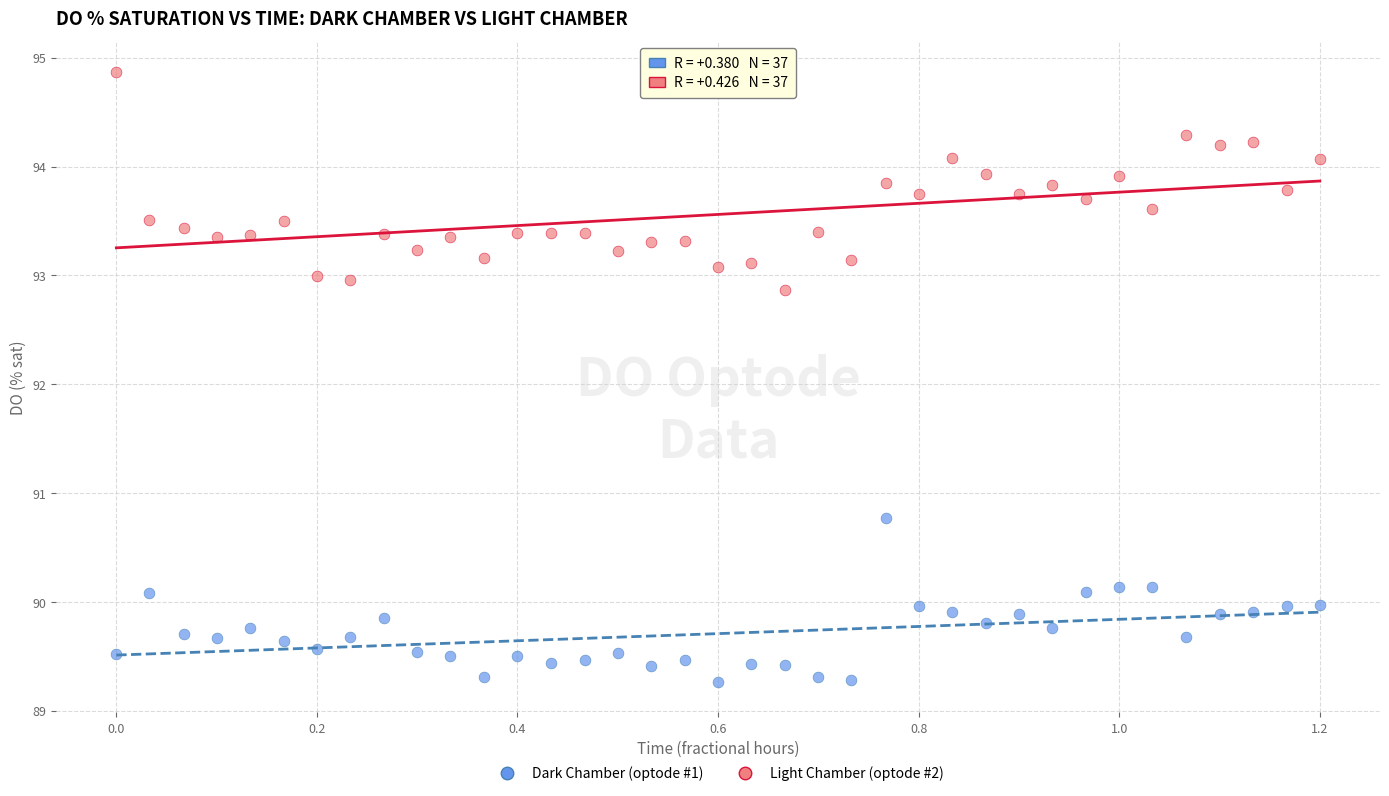

What are all the series names shown in the legend?

Dark Chamber (optode #1), Light Chamber (optode #2)